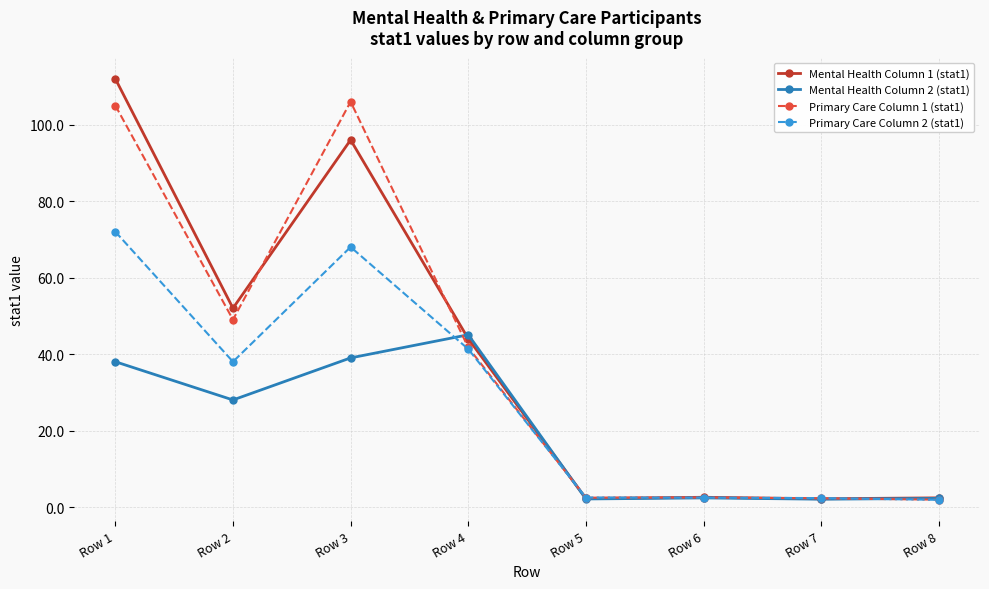

At which category is the sum across all series the highest?

Row 1